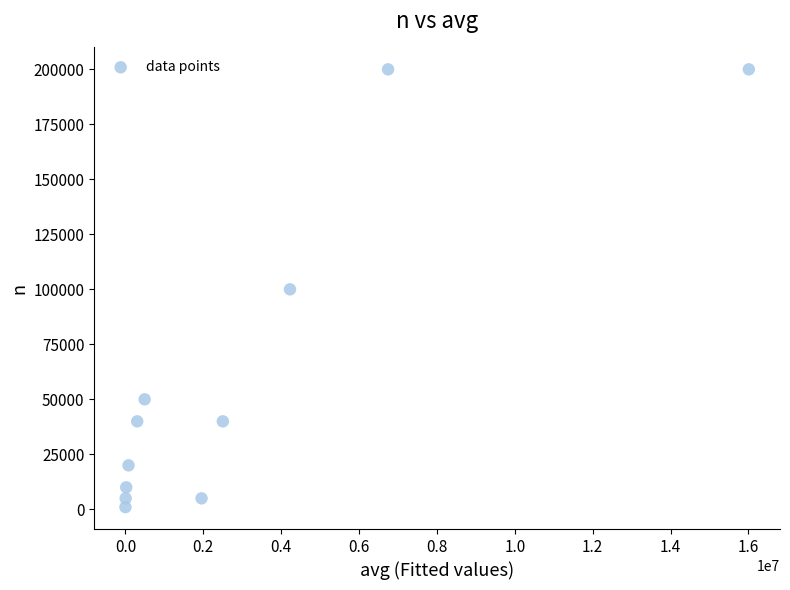

What is the range of Y values (max minus min)?

199000